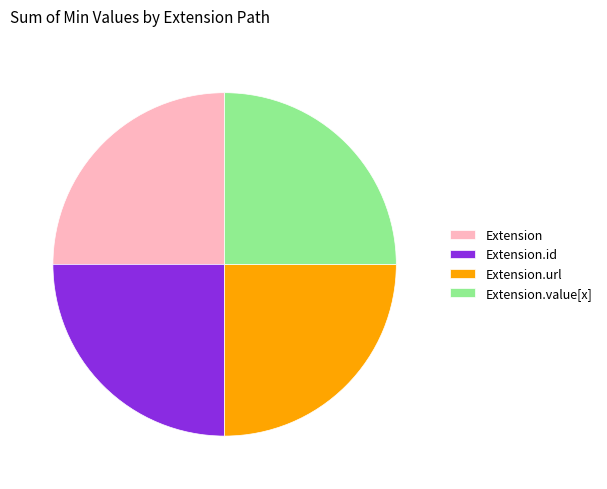

Is it true that Extension is 16% of the pie?

False